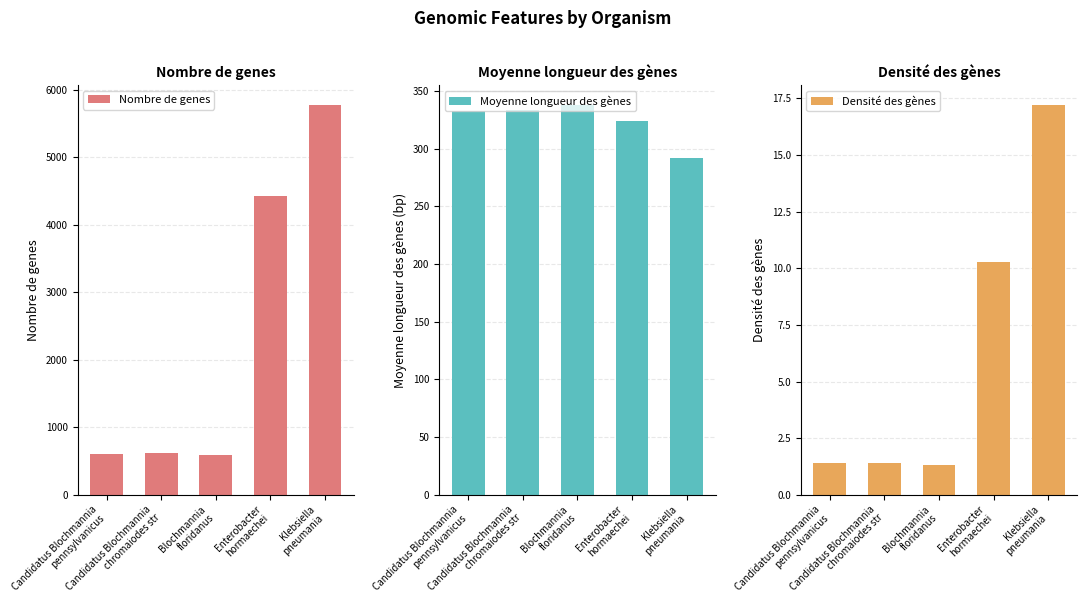

Which series has the largest total across all categories?

Nombre de genes